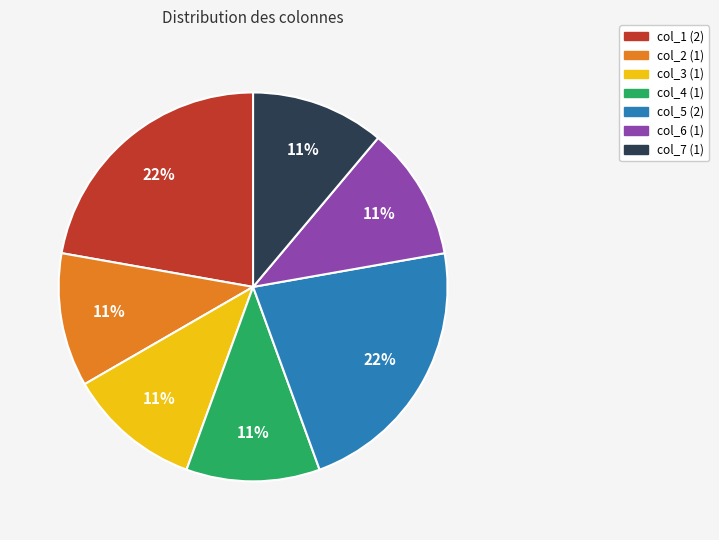

What percentage is the col_4 slice, to the nearest percent?

11%